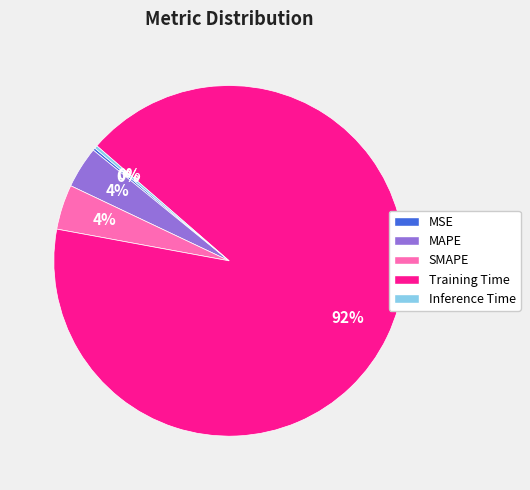

Which category has the biggest portion of the pie?

Training Time